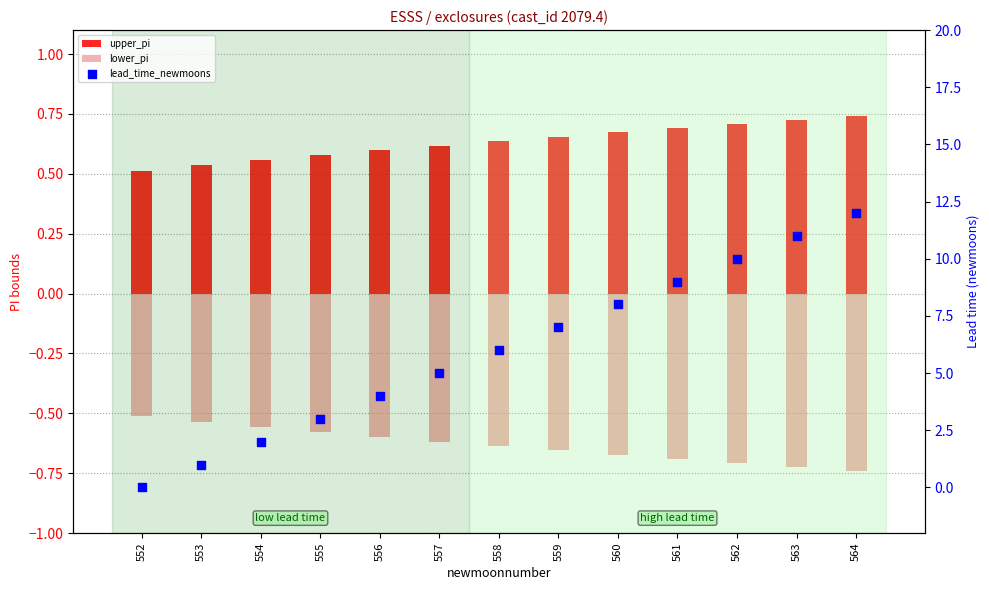

At how many categories does at least one series exceed 1?

11